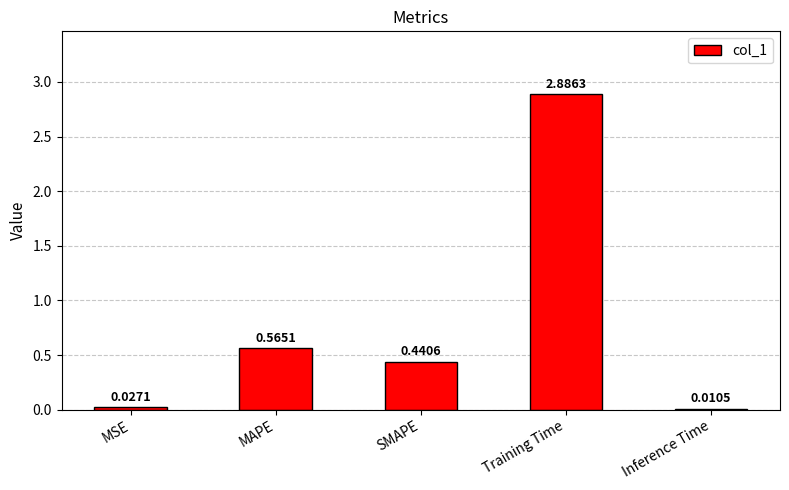

At which category does the chart reach its minimum across all series?

Inference Time